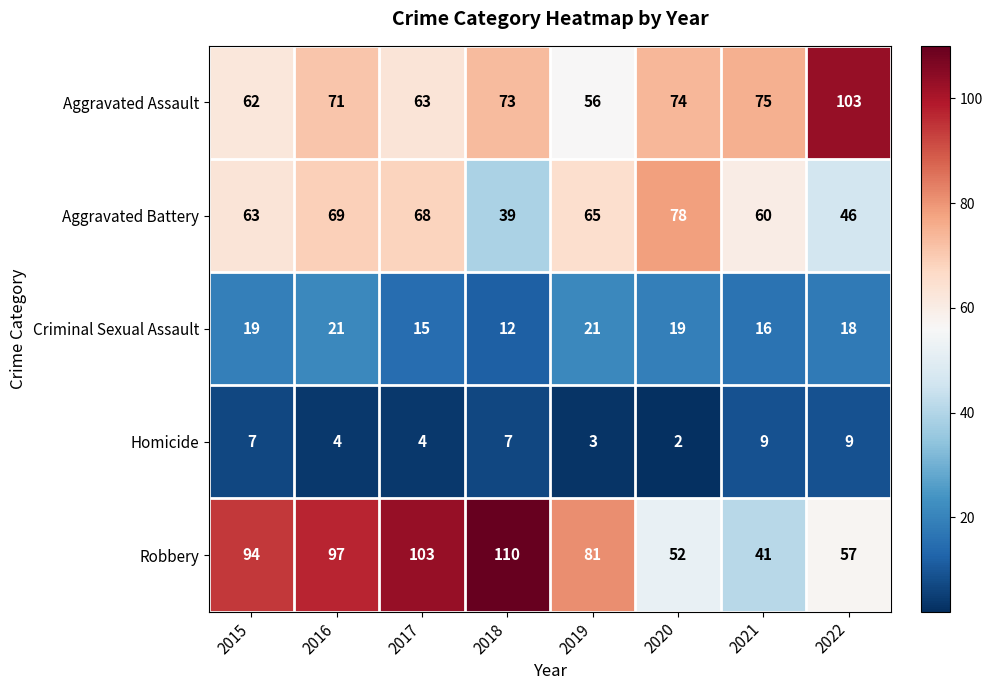

What is the maximum value shown in the chart?

110